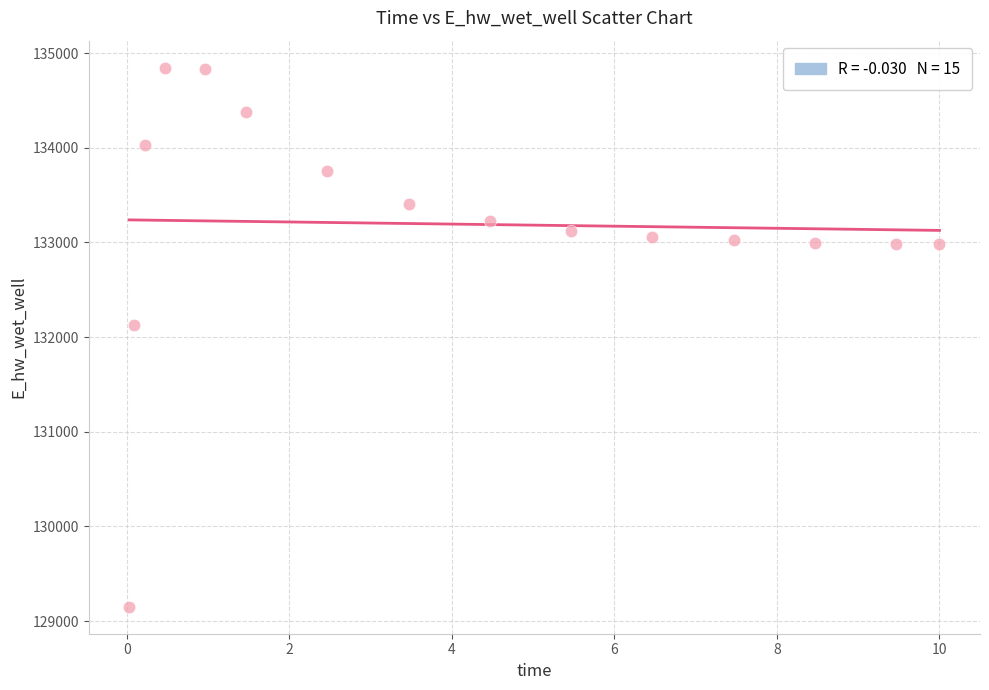

What Y value in the scatter plot is closest to 131998?

132122.9